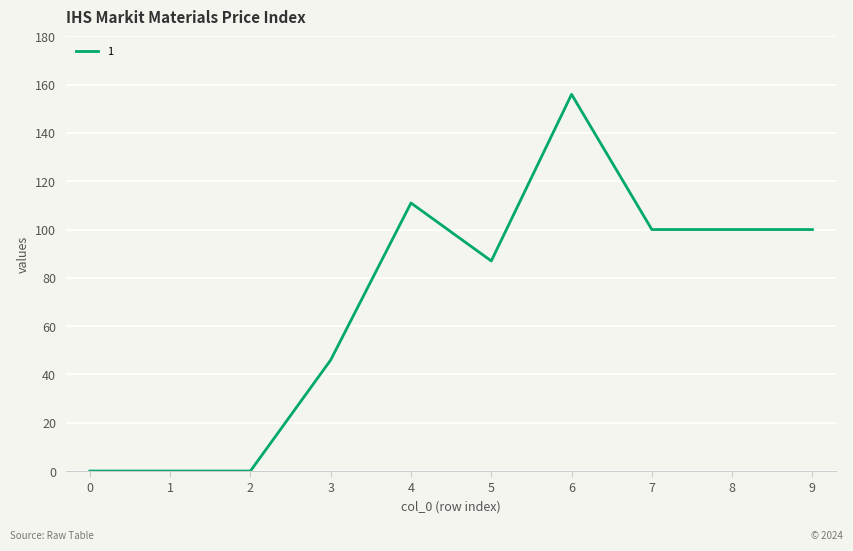

What is the maximum value shown in the chart?

156